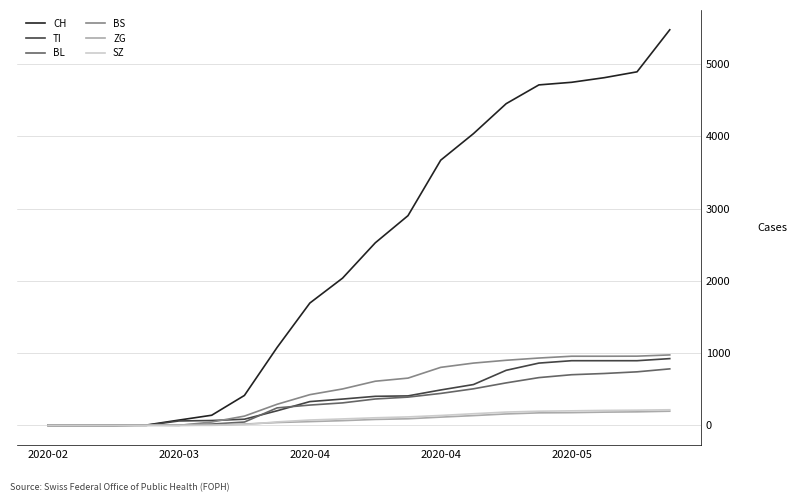

Which series has the largest total across all categories?

CH